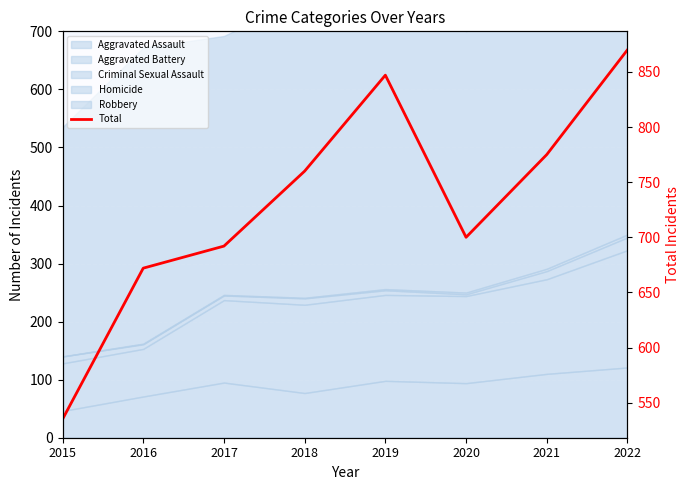

How many lines are shown in the chart?

1